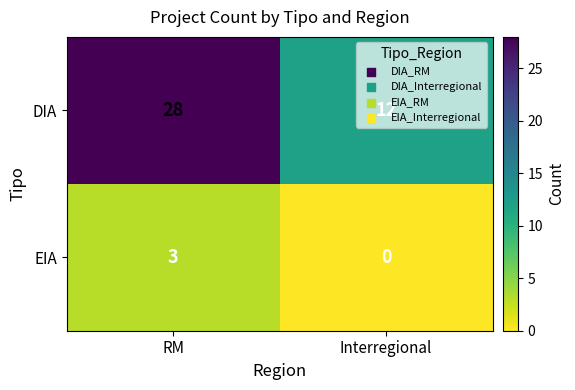

Which series changed the most between RM and Interregional?

DIA